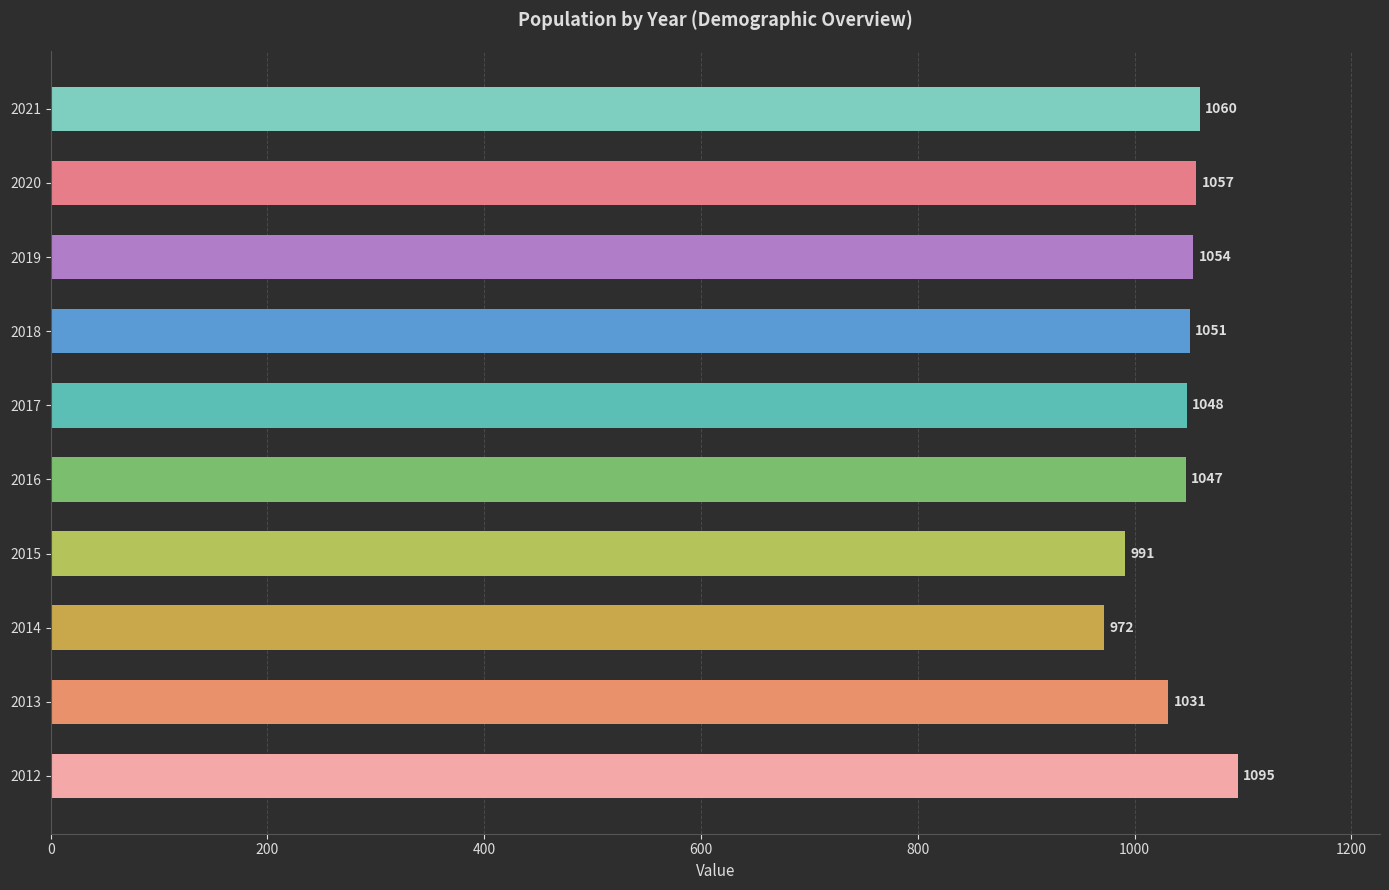

Reading bottom to top, extract all data points from this chart.

2012=1095	2013=1031	2014=972	2015=991	2016=1047	2017=1048	2018=1051	2019=1054	2020=1057	2021=1060